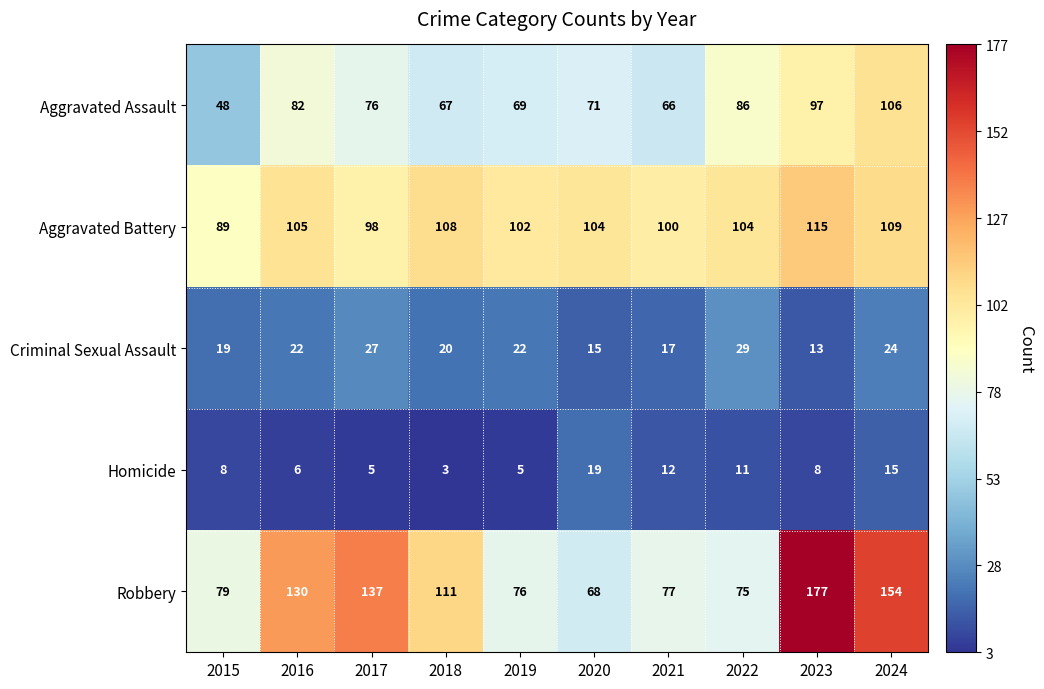

Rank the series by their maximum value, from lowest to highest.

Homicide, Criminal Sexual Assault, Aggravated Assault, Aggravated Battery, Robbery